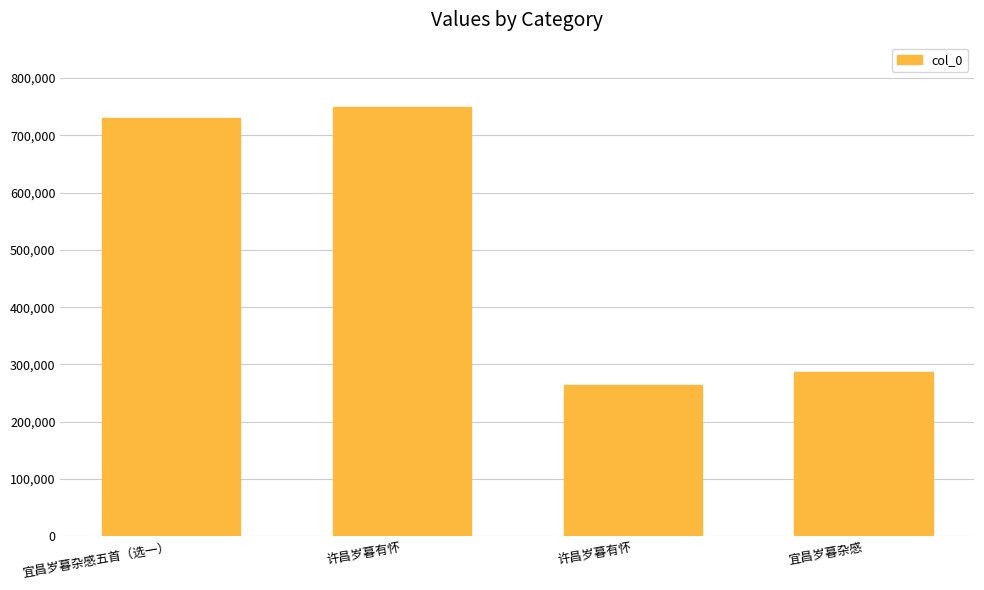

True or false: the data shows 1219913 at 许昌岁暮有怀.

False